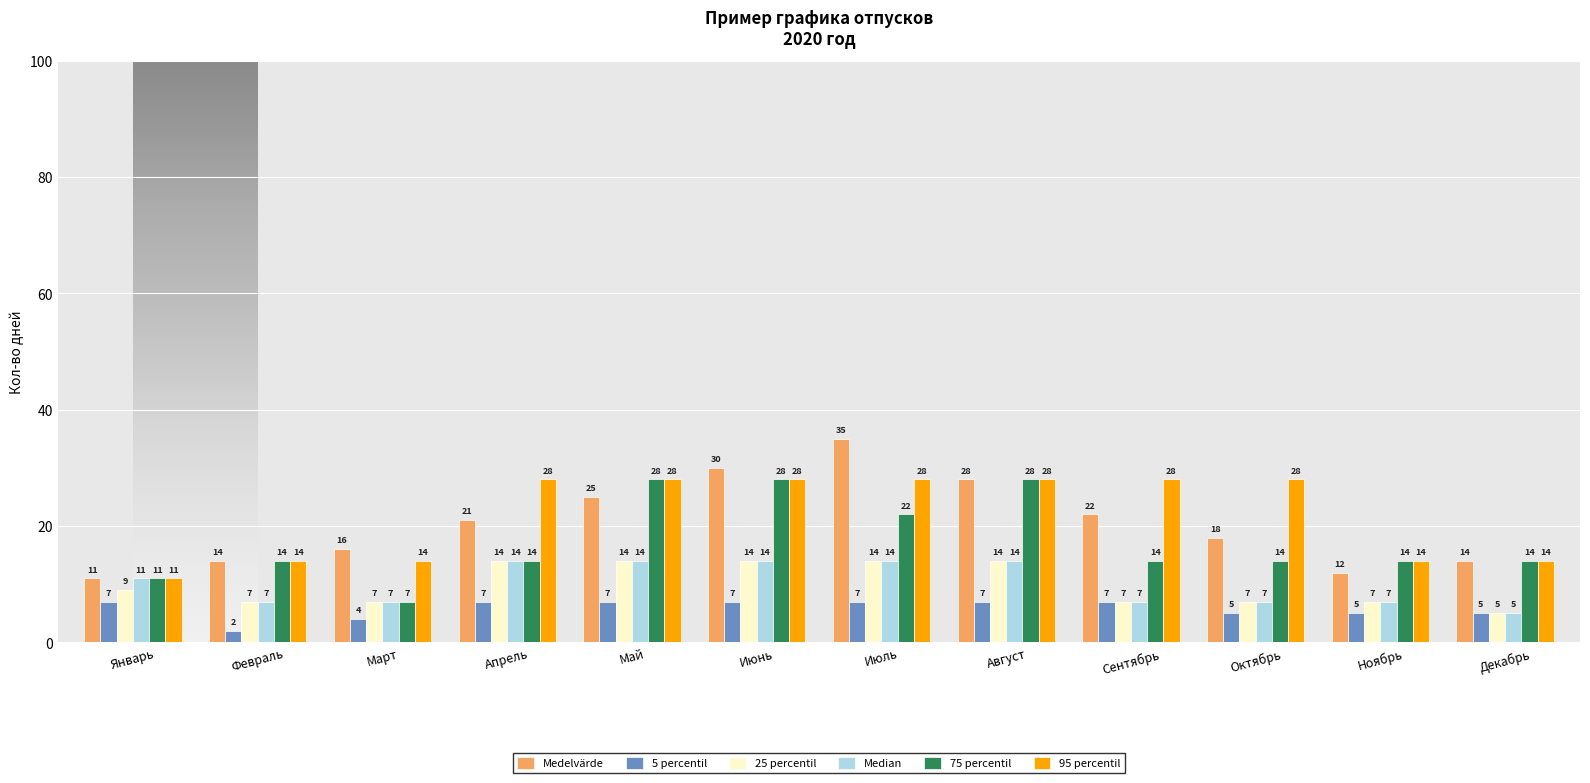

Reading left to right, list all the values displayed in this chart.

Medelvärde: 11	14	16	21	25	30	35	28	22	18	12	14
5 percentil: 7	2	4	7	7	7	7	7	7	5	5	5
25 percentil: 9	7	7	14	14	14	14	14	7	7	7	5
Median: 11	7	7	14	14	14	14	14	7	7	7	5
75 percentil: 11	14	7	14	28	28	22	28	14	14	14	14
95 percentil: 11	14	14	28	28	28	28	28	28	28	14	14